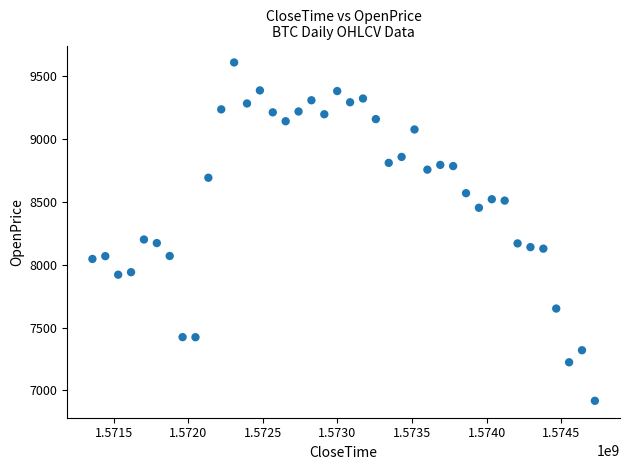

What is the range of X values (max minus min)?

3369600.0